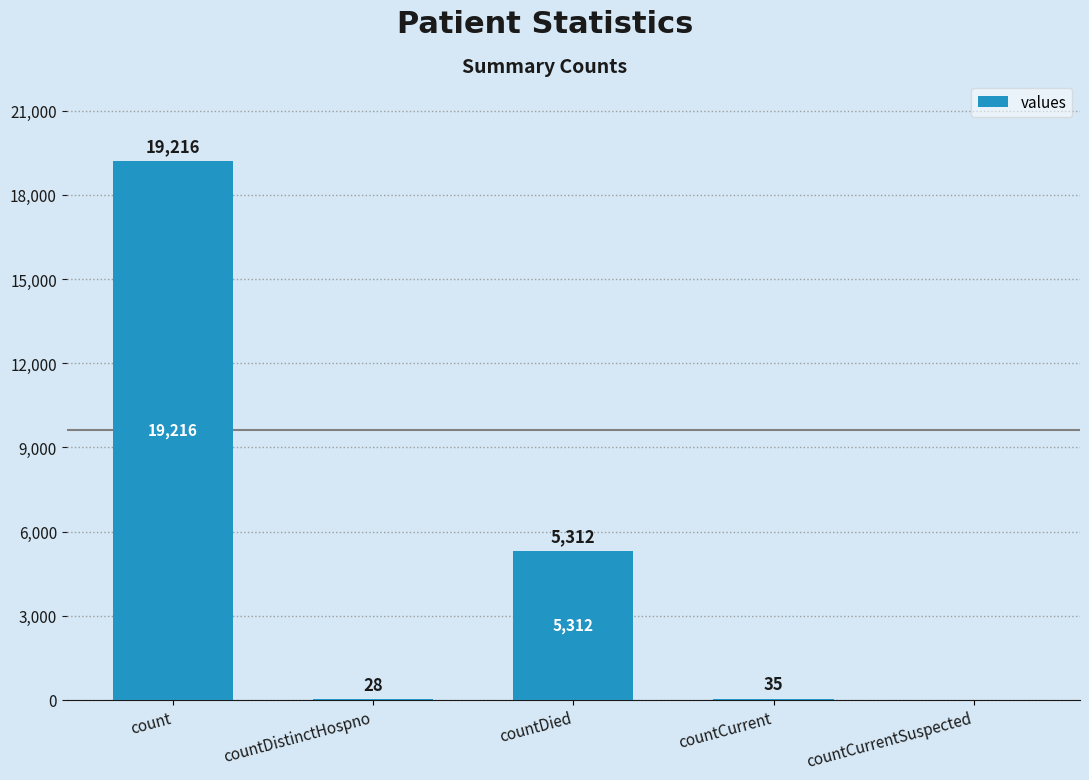

What is the sum of all values?

24591